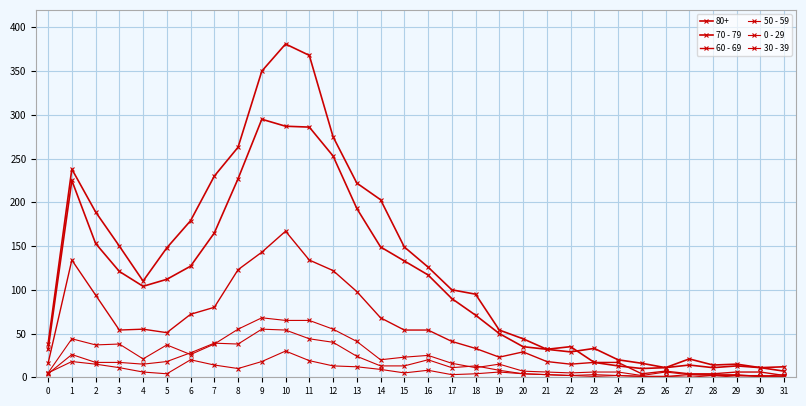

In 0 - 29, how many points are higher than both neighbors (excluding endpoints)?

7